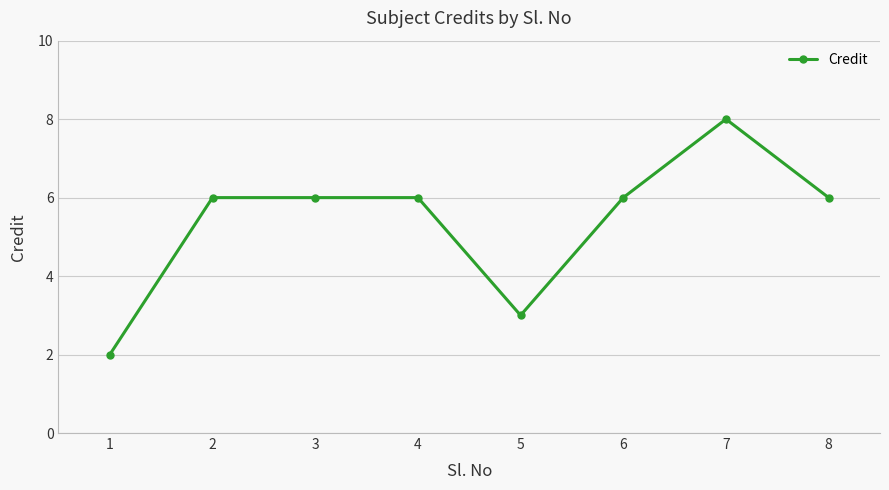

Reading left to right, transcribe all the data shown in this chart.

2	6	6	6	3	6	8	6